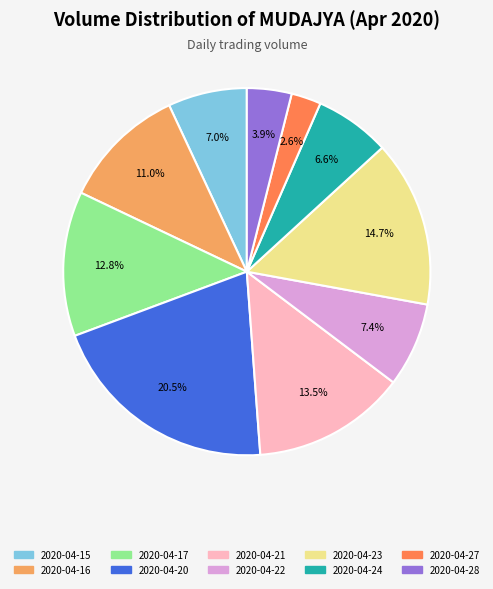

True or false: 2020-04-16 accounts for 20% of the total.

False